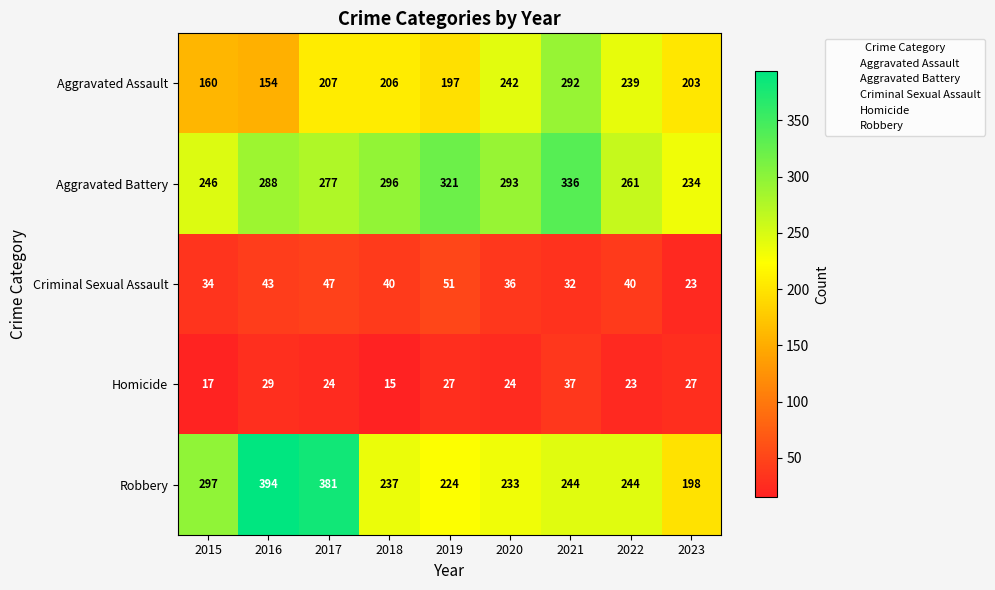

Between 2019 and 2021, which series saw the biggest shift?

Aggravated Assault